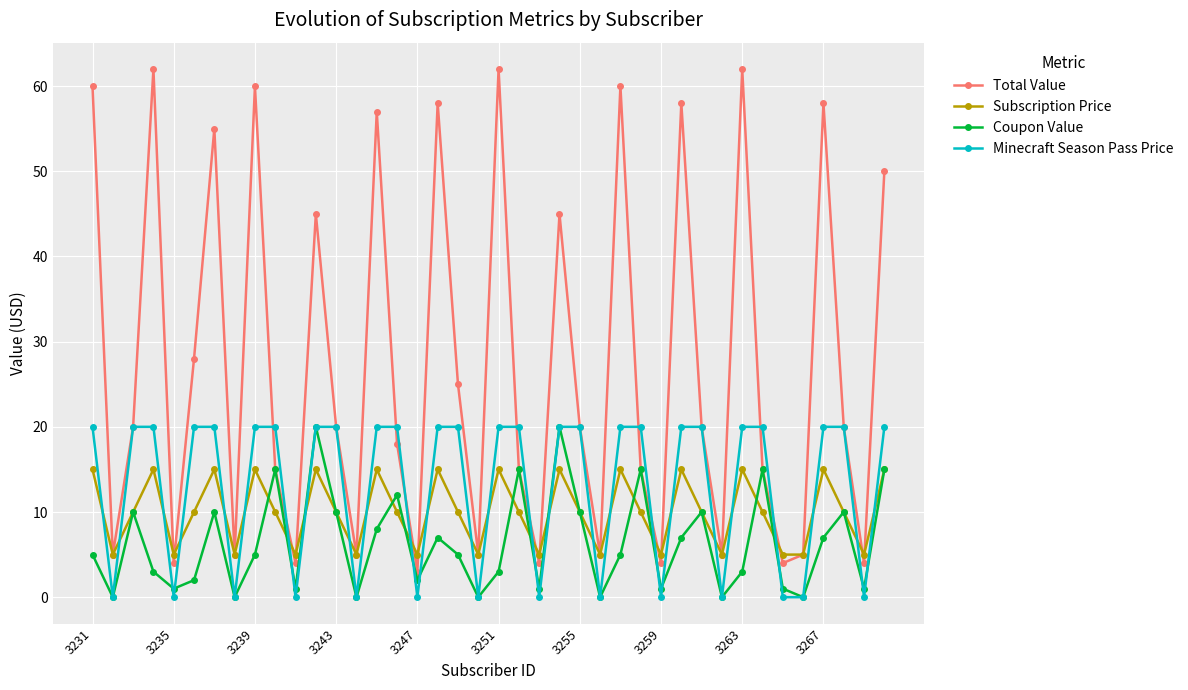

How many times do Subscription Price and Minecraft Season Pass Price cross each other?

26